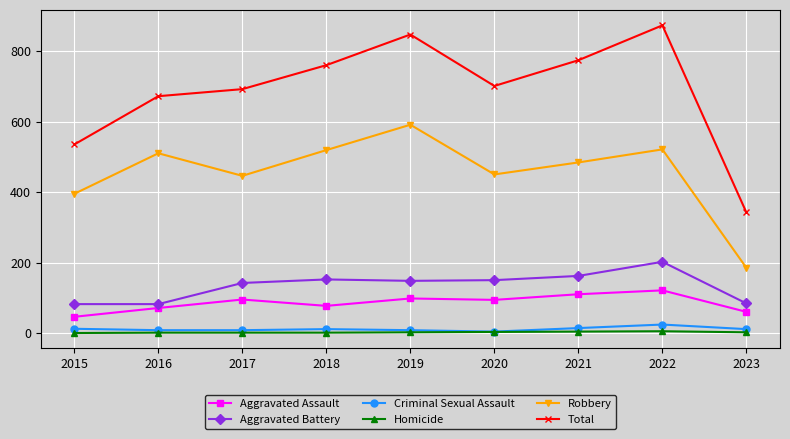

What value does the Homicide series have at 2020?

3